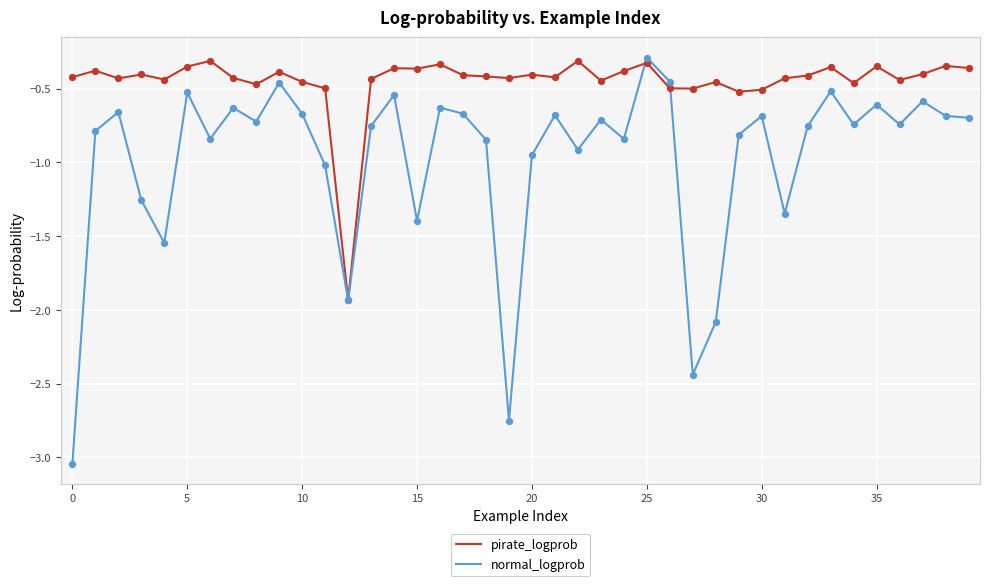

Which series has the widest spread of values?

normal_logprob